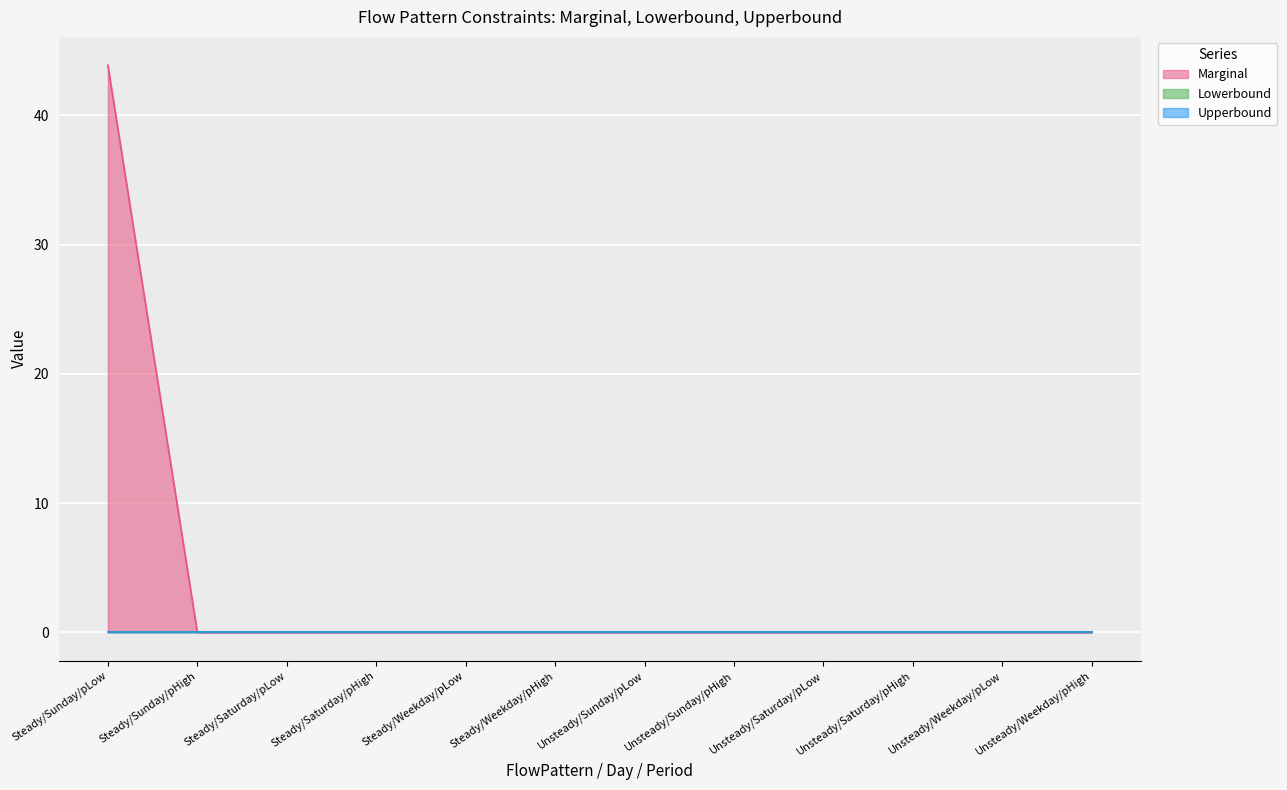

True or false: Marginal and Upperbound cross at least once.

False